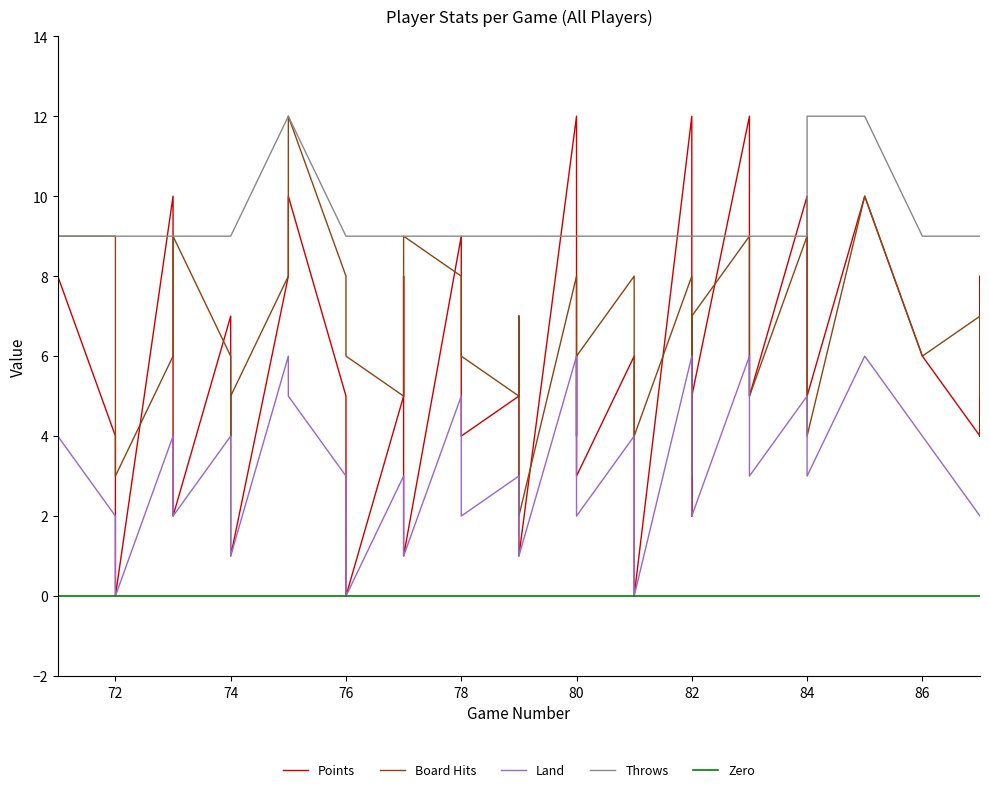

Which series has the widest spread of values?

Points